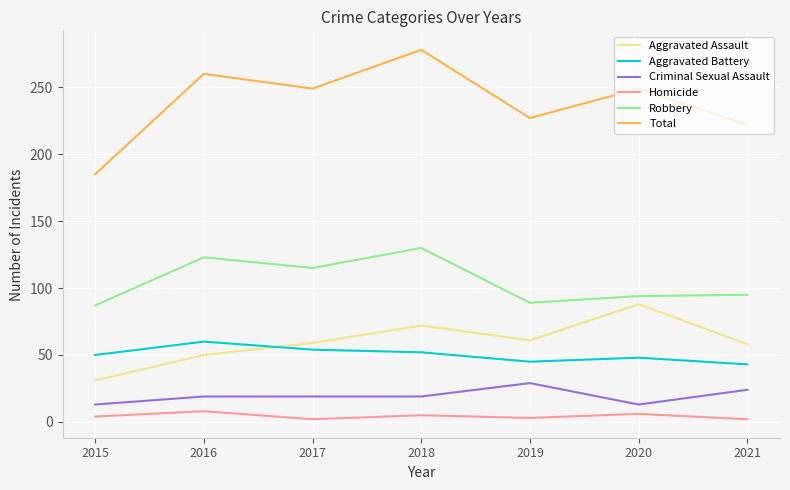

What is the maximum value shown in the chart?

278